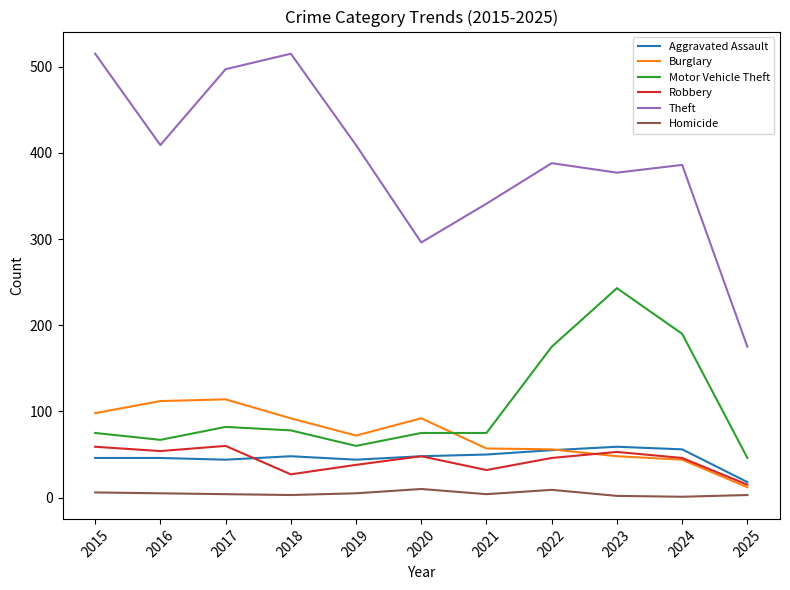

What is the highest value of the Motor Vehicle Theft series?

243